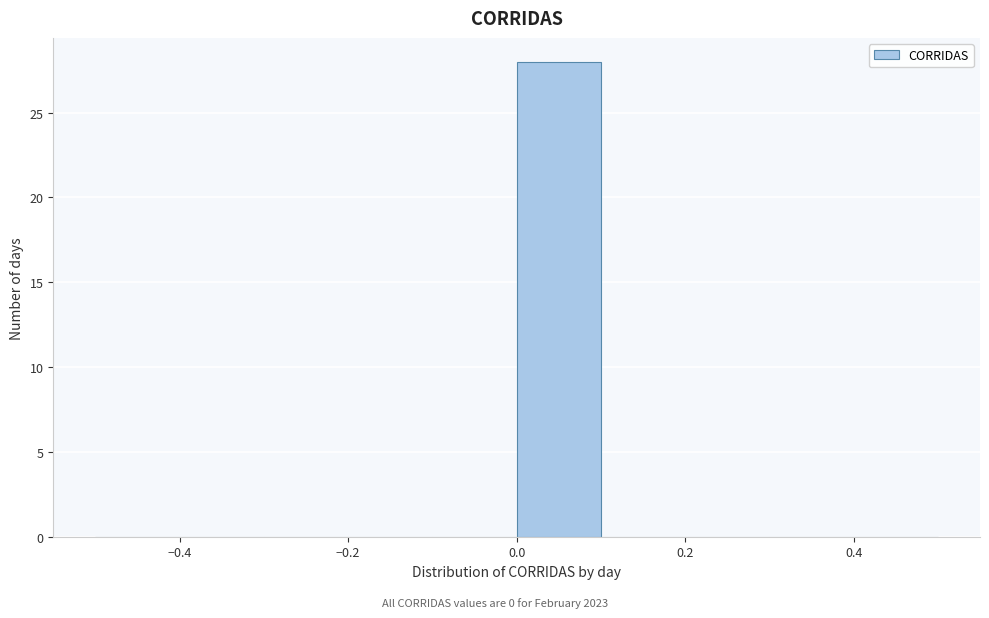

Reading left to right, list every bar in this chart as the range it spans on the x-axis followed by its height. The values are not printed on the chart, so give them approximately, as read against the axis.

-0.5 to -0.4: 0
-0.4 to -0.3: 0
-0.3 to -0.2: 0
-0.2 to -0.1: 0
-0.1 to 0.0: 0
0.0 to 0.1: 28
0.1 to 0.2: 0
0.2 to 0.3: 0
0.3 to 0.4: 0
0.4 to 0.5: 0